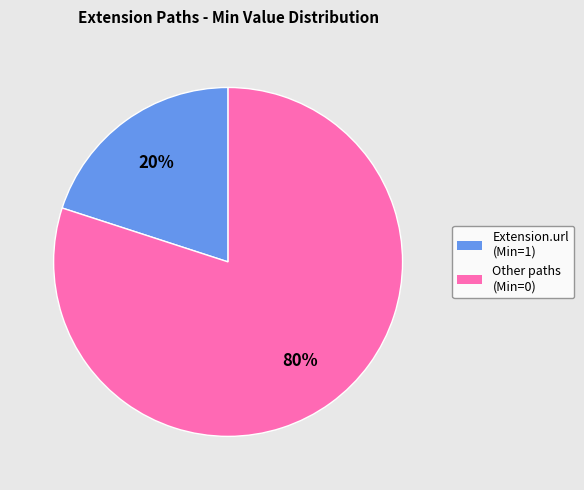

To the nearest percent, what is the average slice percentage?

50%